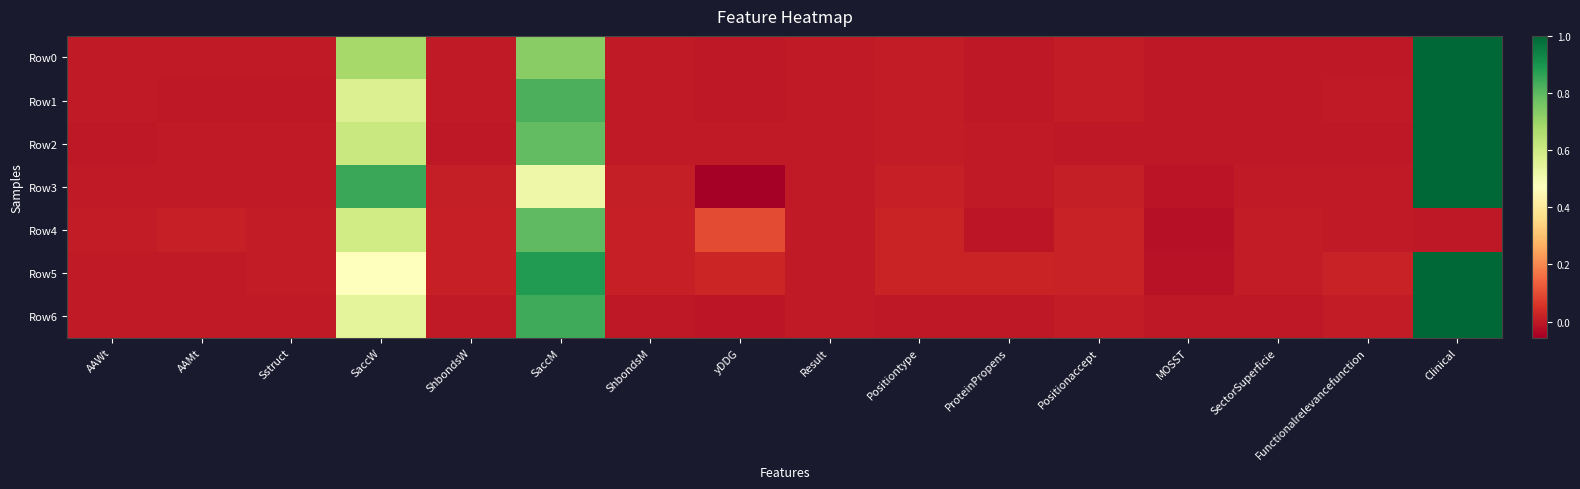

What is the maximum value shown in the chart?

1.0